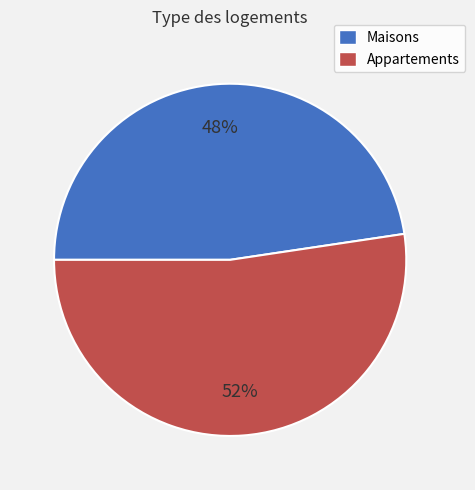

To the nearest percent, what is the average slice percentage?

50%